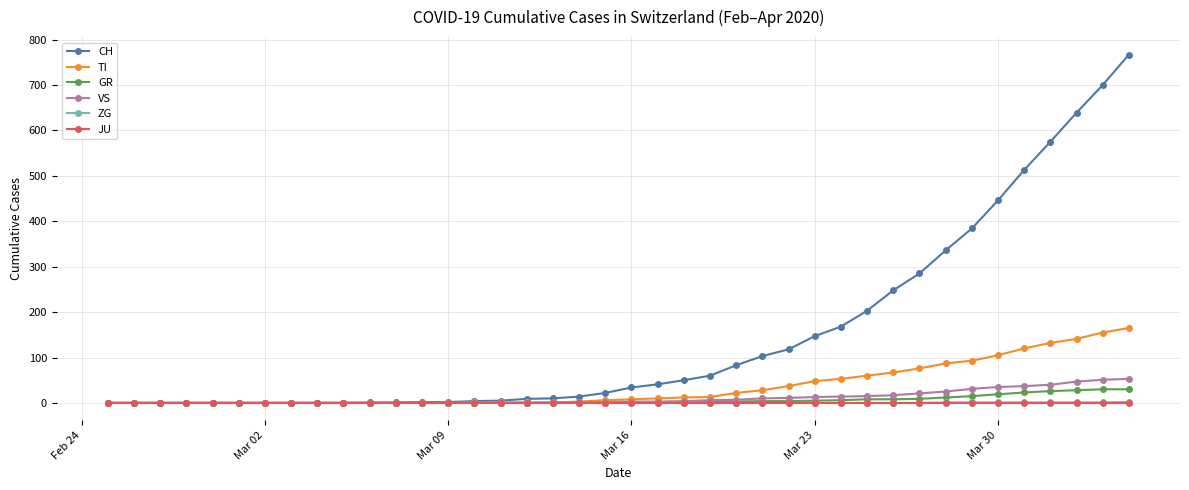

What is the greatest value displayed?

767